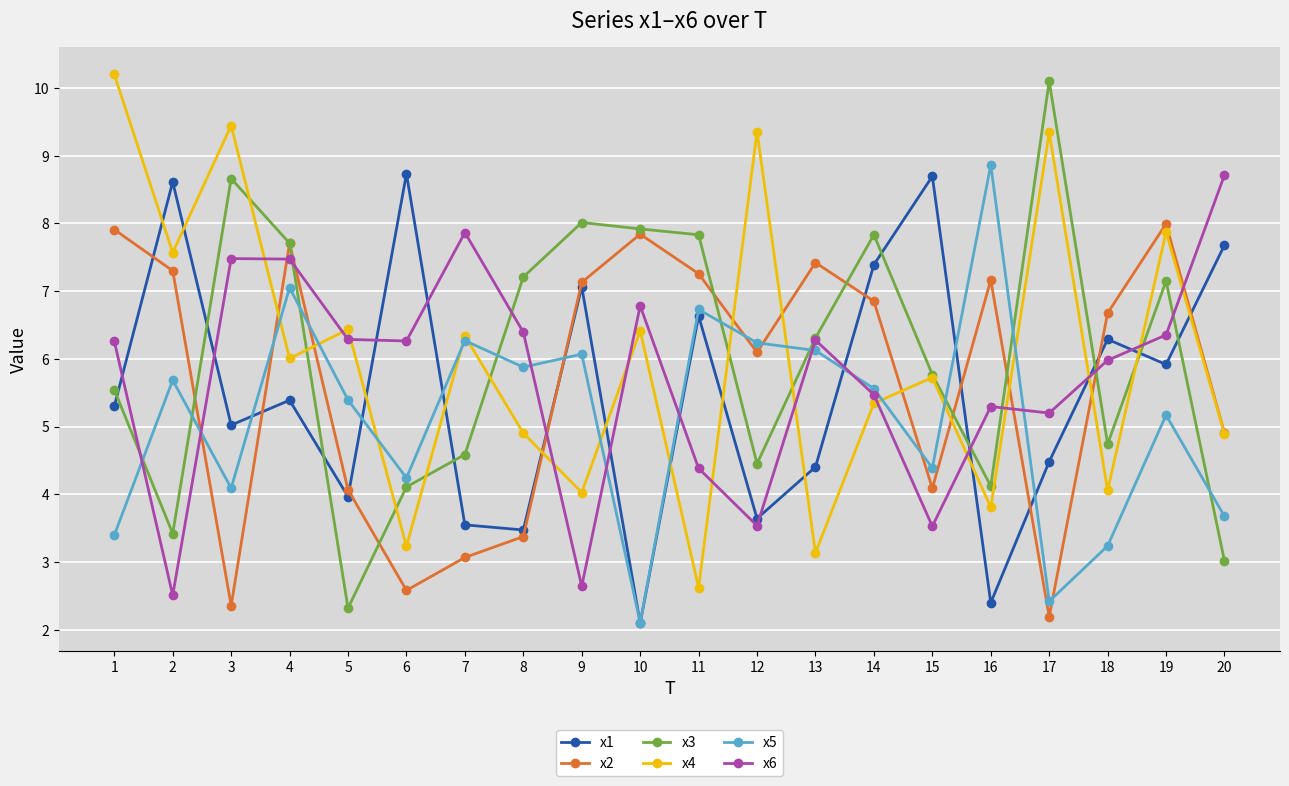

What is the sum of all x2 values?

114.0